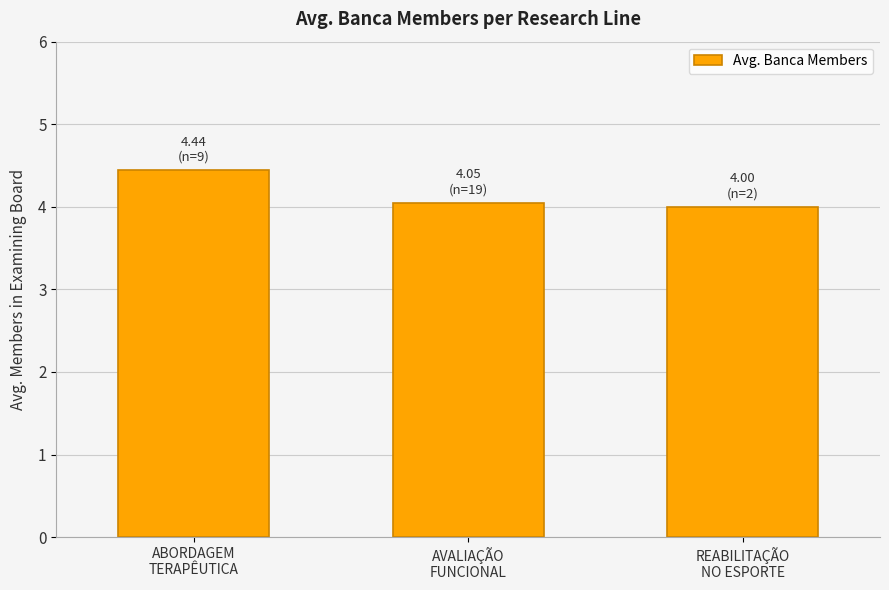

Which has a higher value, ABORDAGEM
TERAPÊUTICA or REABILITAÇÃO
NO ESPORTE?

ABORDAGEM
TERAPÊUTICA